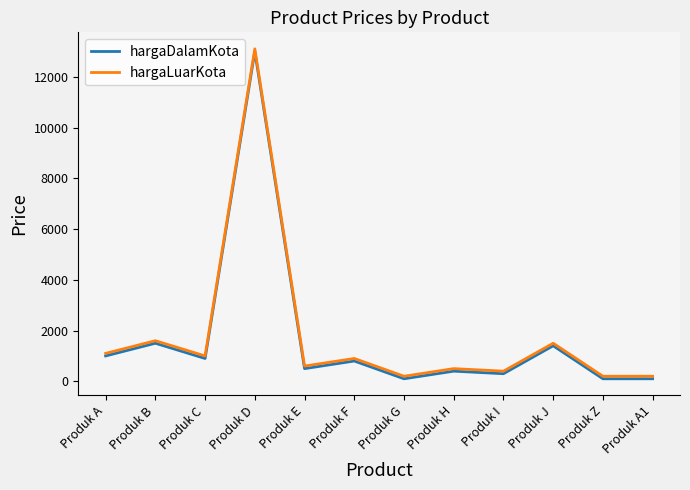

How many lines are shown in the chart?

2